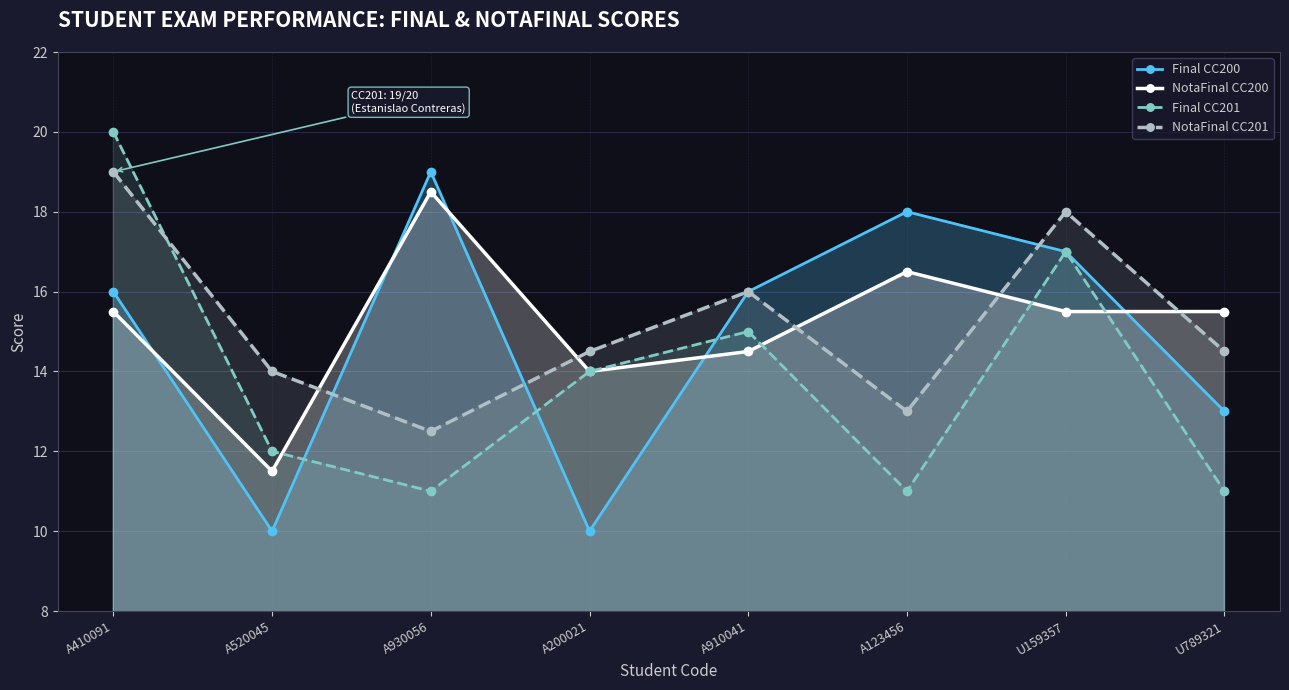

What is the sum of the Final CC200 values at A520045 and U789321?

23.0